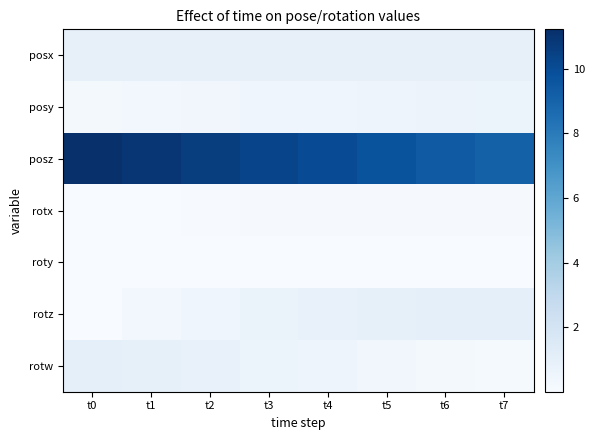

How many data points does each series have?

8